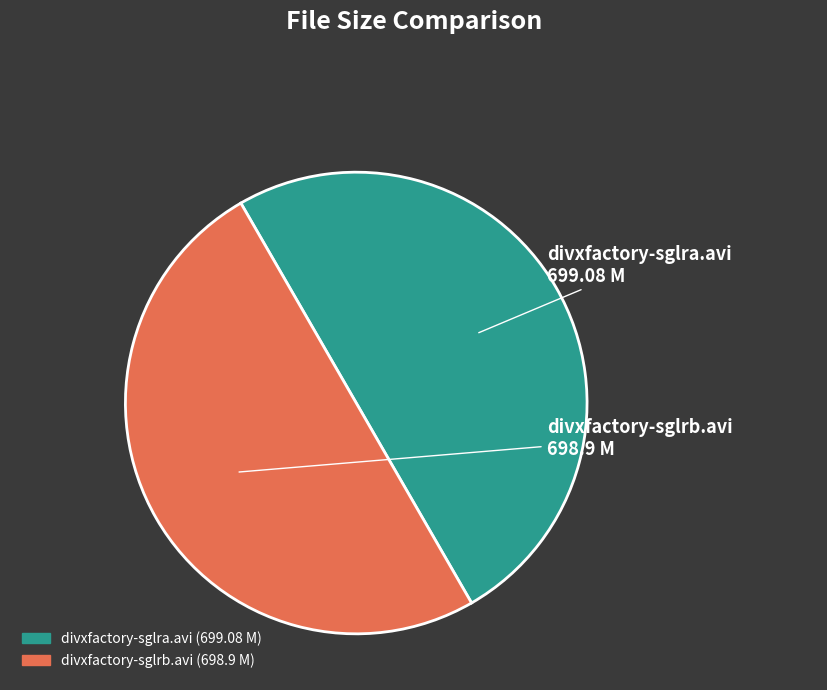

Is it true that divxfactory-sglra.avi is 61% of the pie?

False